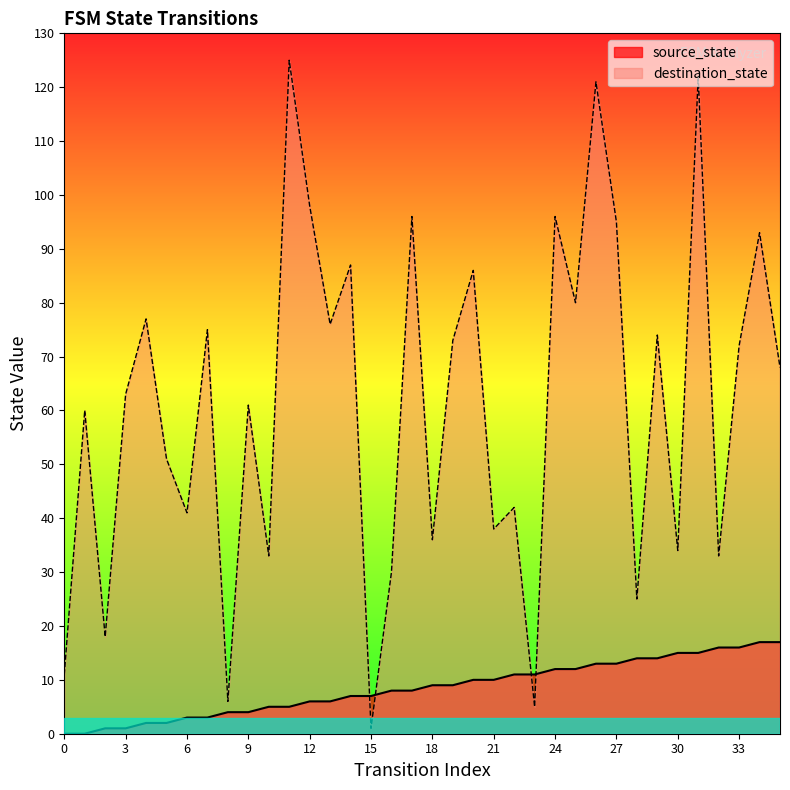

What are all the series names shown in the legend?

source_state, destination_state